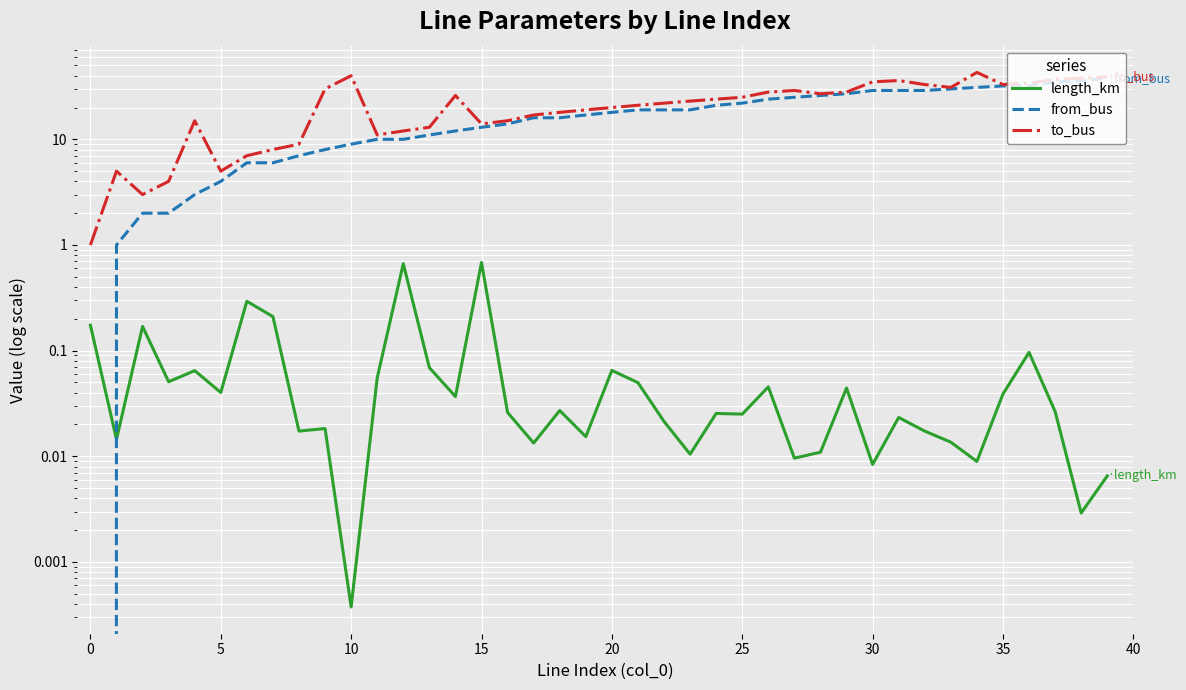

Is this an area chart (filled region under the line)?

No